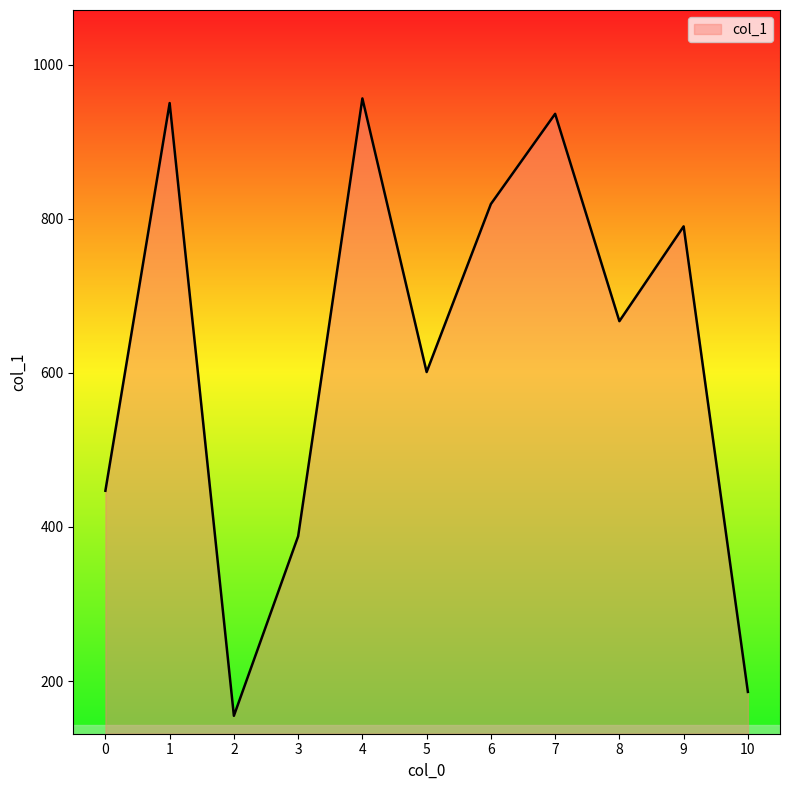

What is the difference between the maximum and minimum values?

801